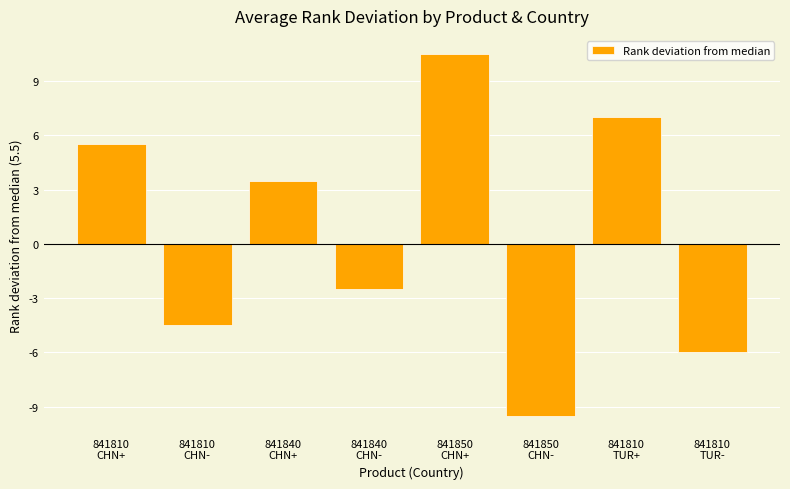

How many bars are there in total?

8